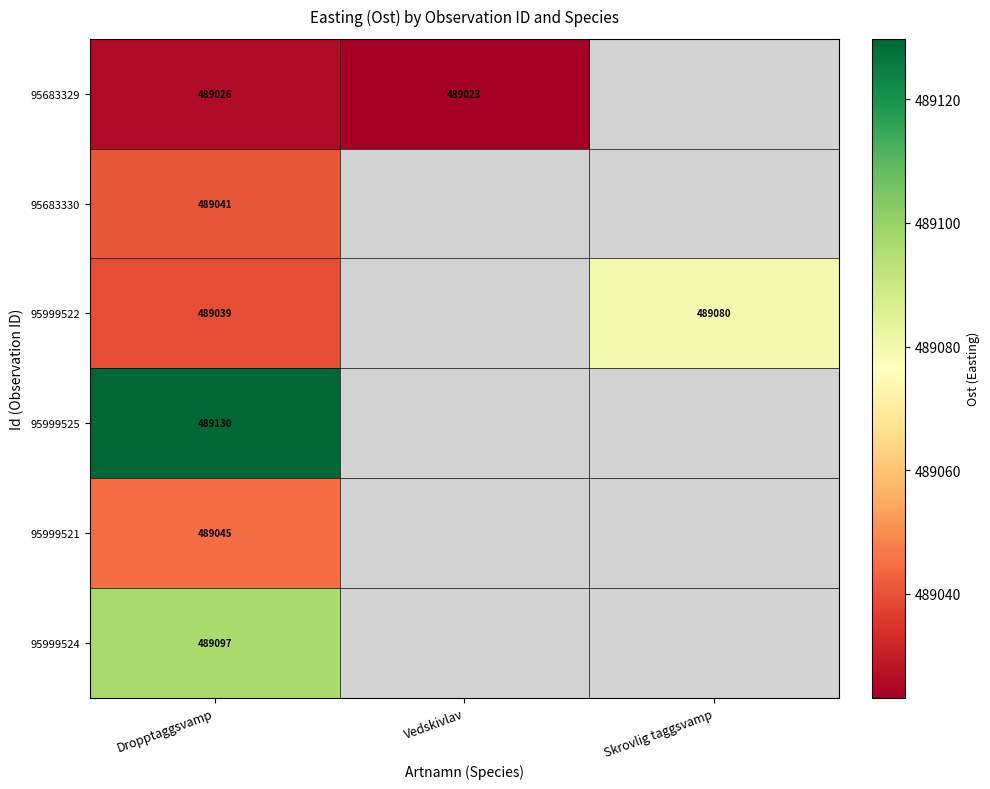

Between Vedskivlav and Dropptaggsvamp, which is larger?

Dropptaggsvamp